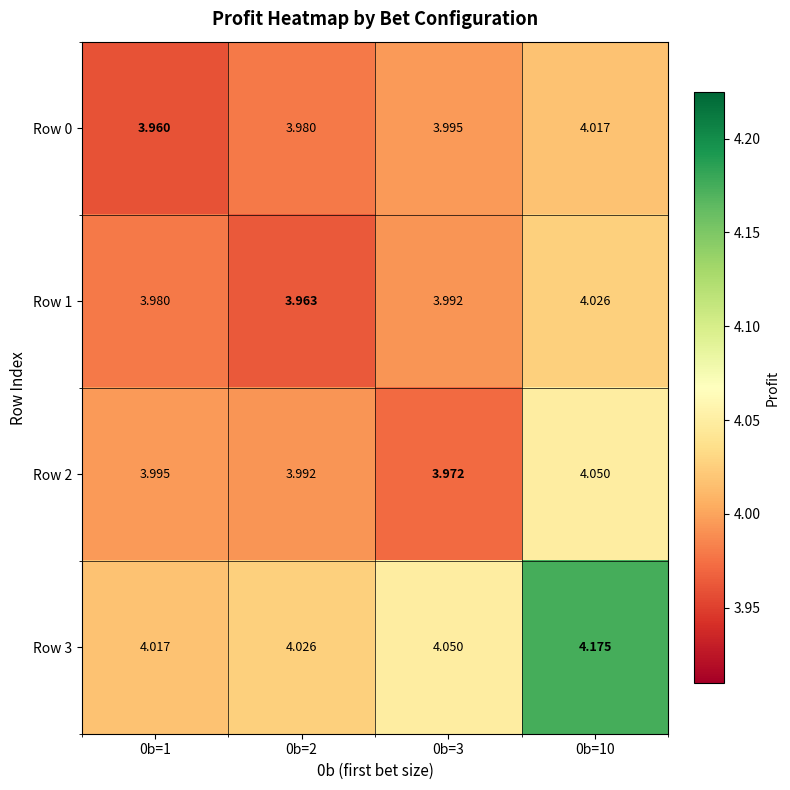

Is the value of Row 2 at 0b=10 greater than the value of Row 3 at 0b=10?

No